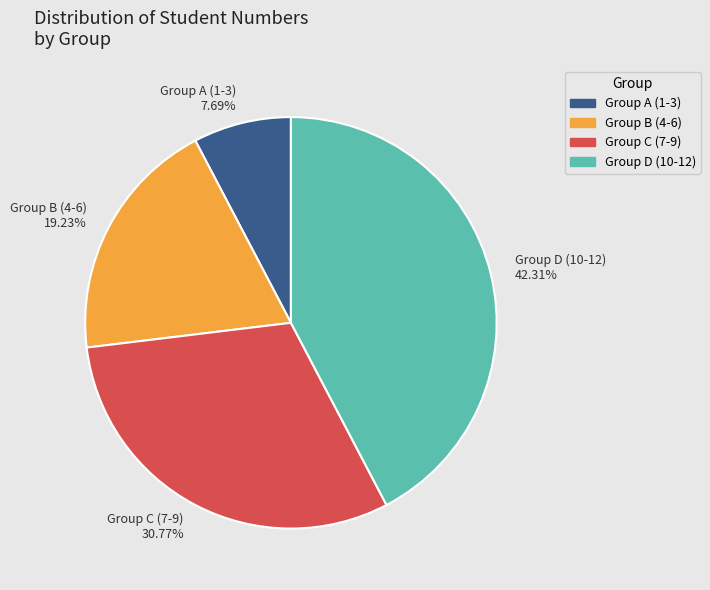

What is the ratio of the value at Group C (7-9) to the value at Group B (4-6)?

1.6